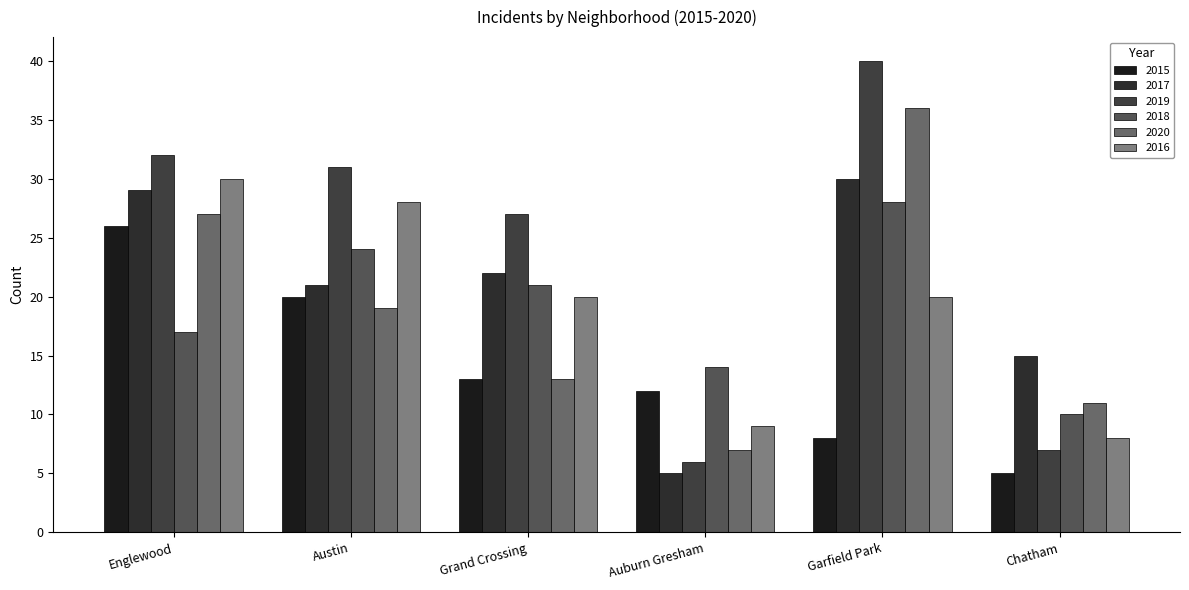

What are all the series names shown in the legend?

2015, 2017, 2019, 2018, 2020, 2016